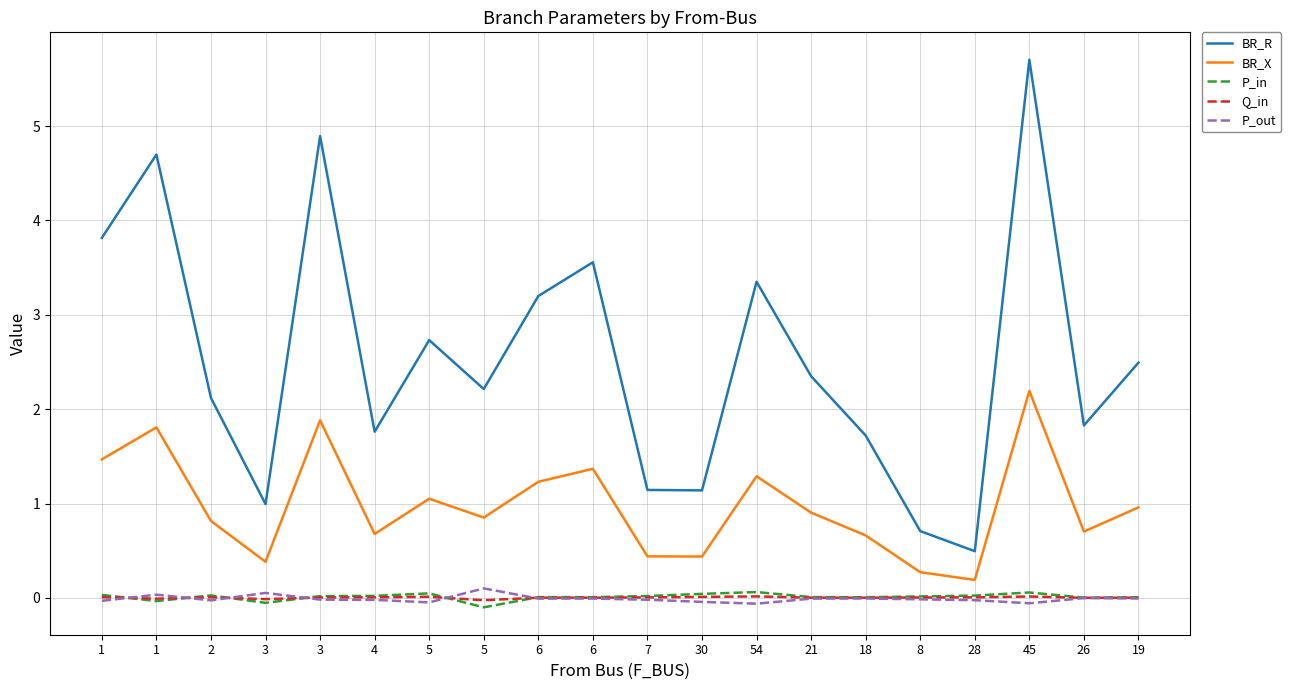

Does the chart have visible grid lines?

Yes